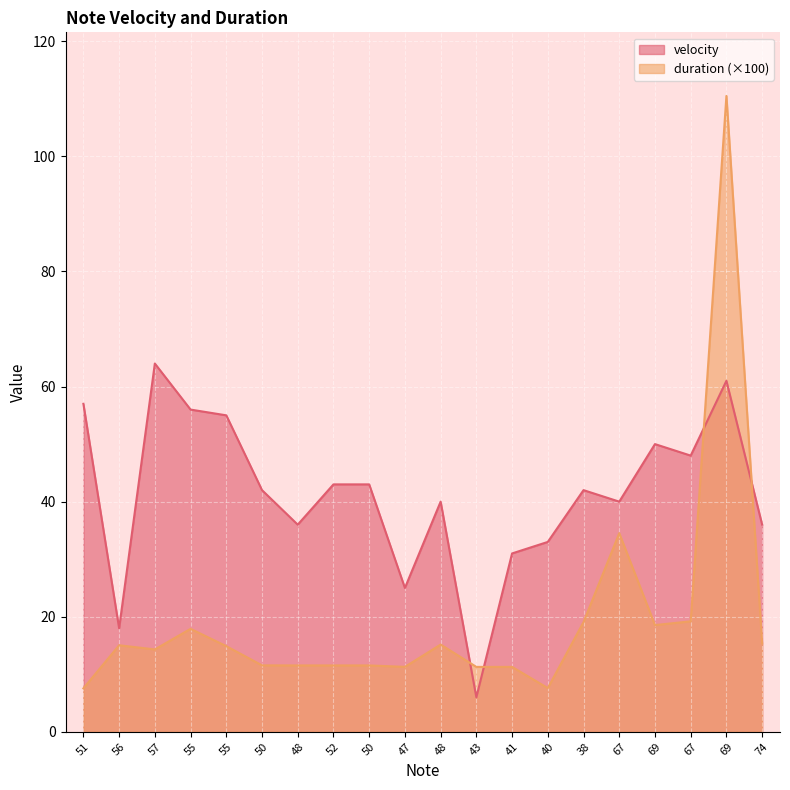

What is the highest value of the velocity series?

64.0